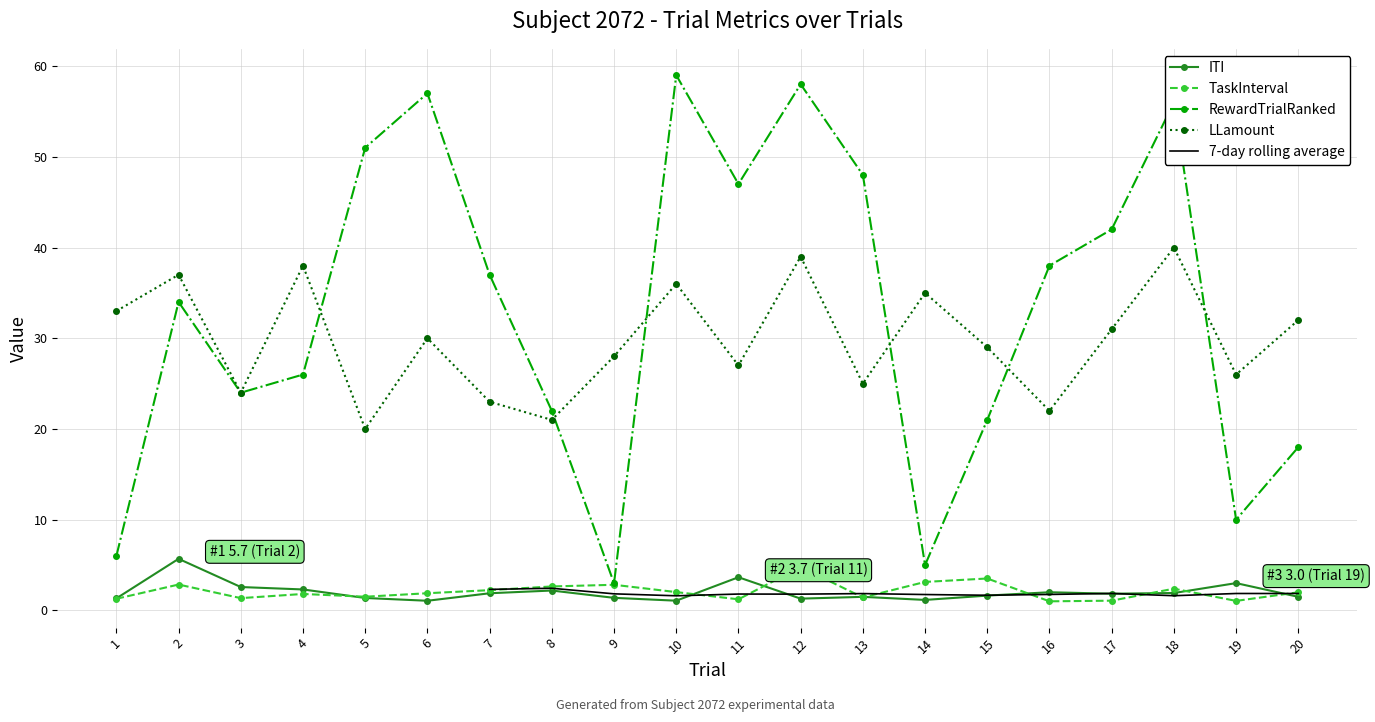

Is the value of TaskInterval at 16 greater than the value of LLamount at 13?

No